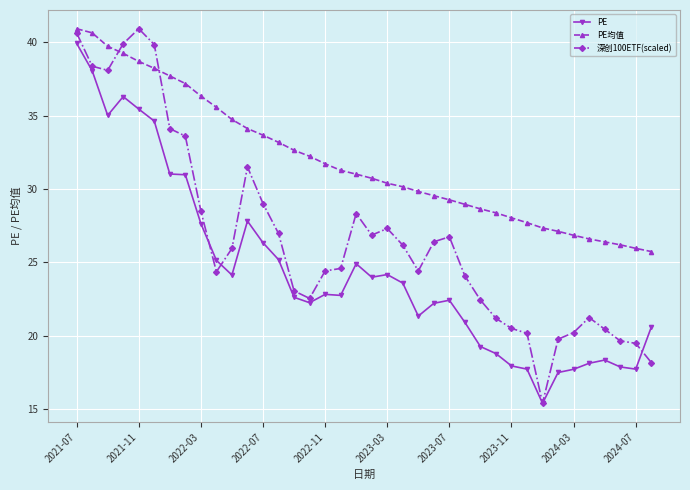

Which series has the largest total across all categories?

PE均值